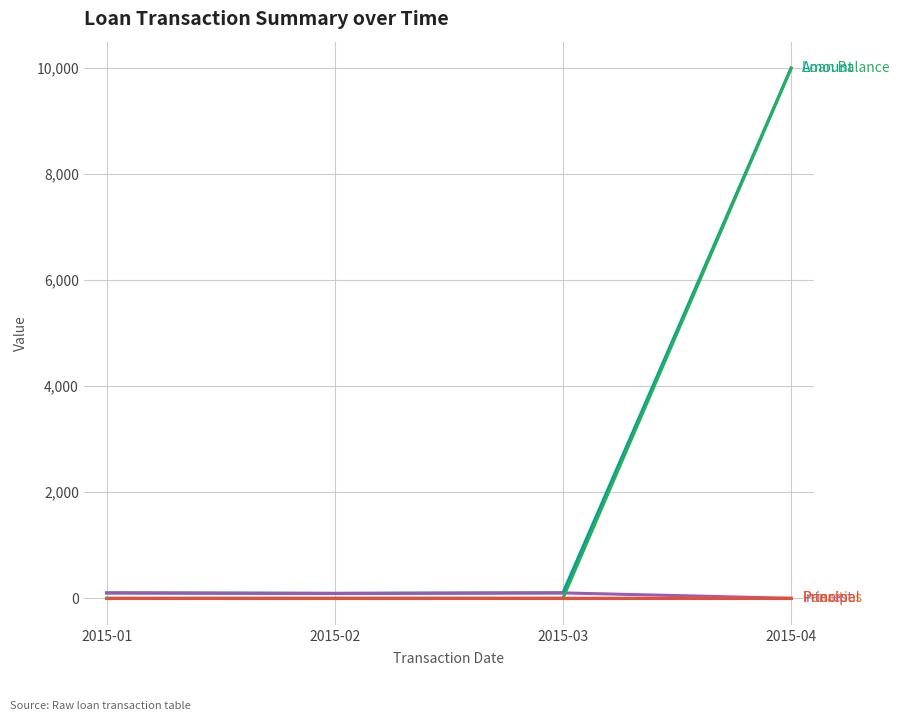

What is the difference between the highest and lowest values at 2015-04?

10000.0